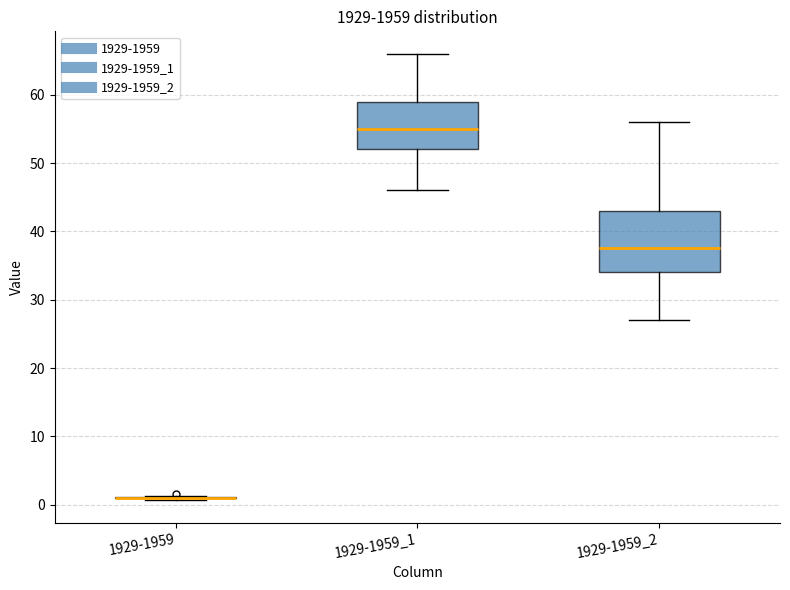

Reading left to right, read every box against the y-axis: the position of its median line, the range the box covers, and the ends of its whiskers. The values are not printed on the chart, so give them approximately, as read against the axis.

1929-1959: box collapsed to a line at 1, whiskers 1 to 1
1929-1959_1: median 55, box 52 to 59, whiskers 46 to 66
1929-1959_2: median 38, box 34 to 43, whiskers 27 to 56